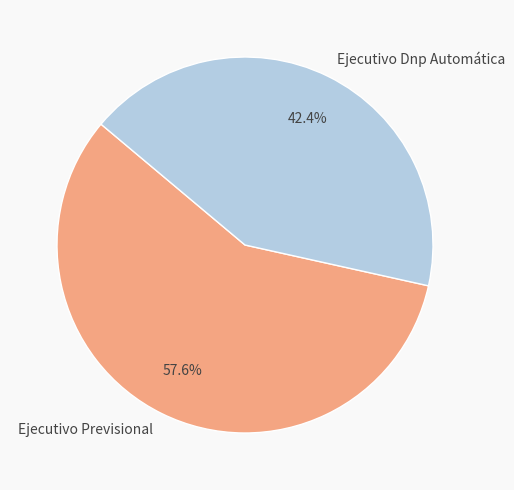

To the nearest percent, what portion does Ejecutivo Dnp Automática represent?

42%